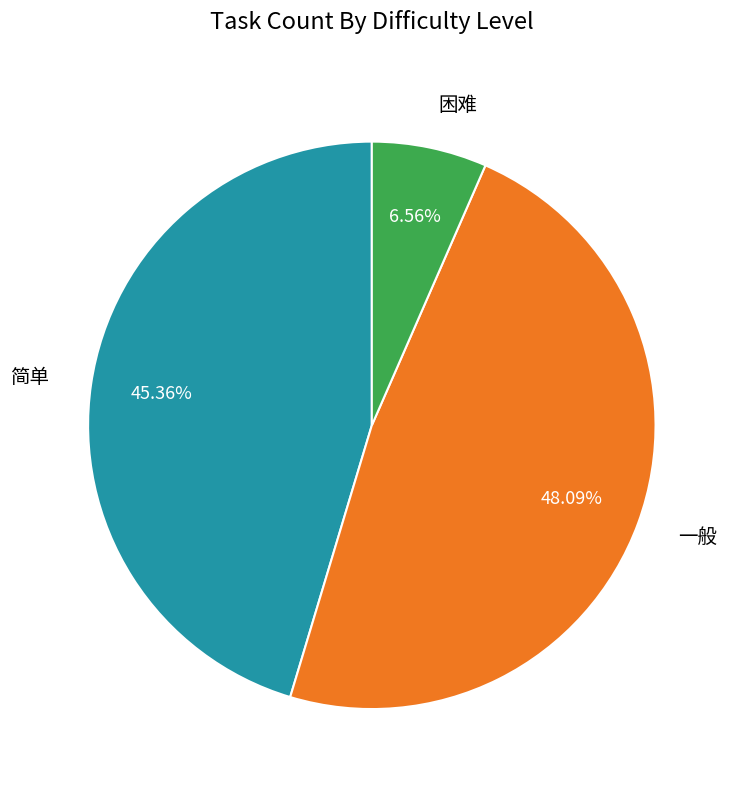

Which category has the biggest portion of the pie?

一般